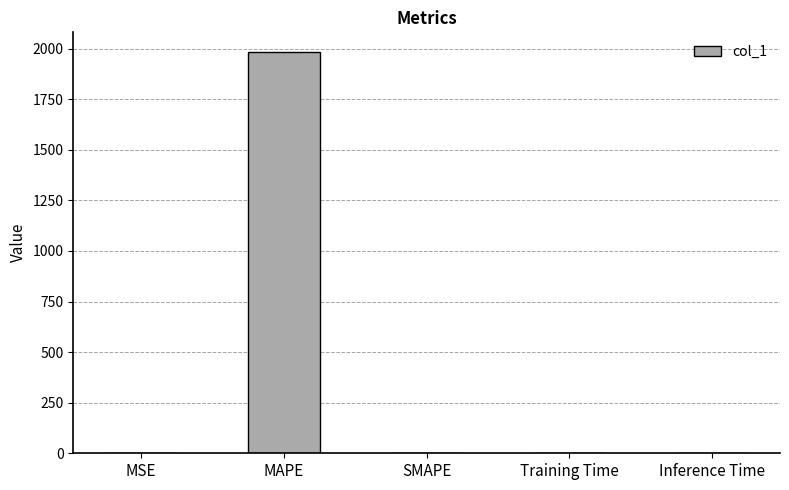

The chart shows a value of -866.7 at SMAPE. True or false?

False